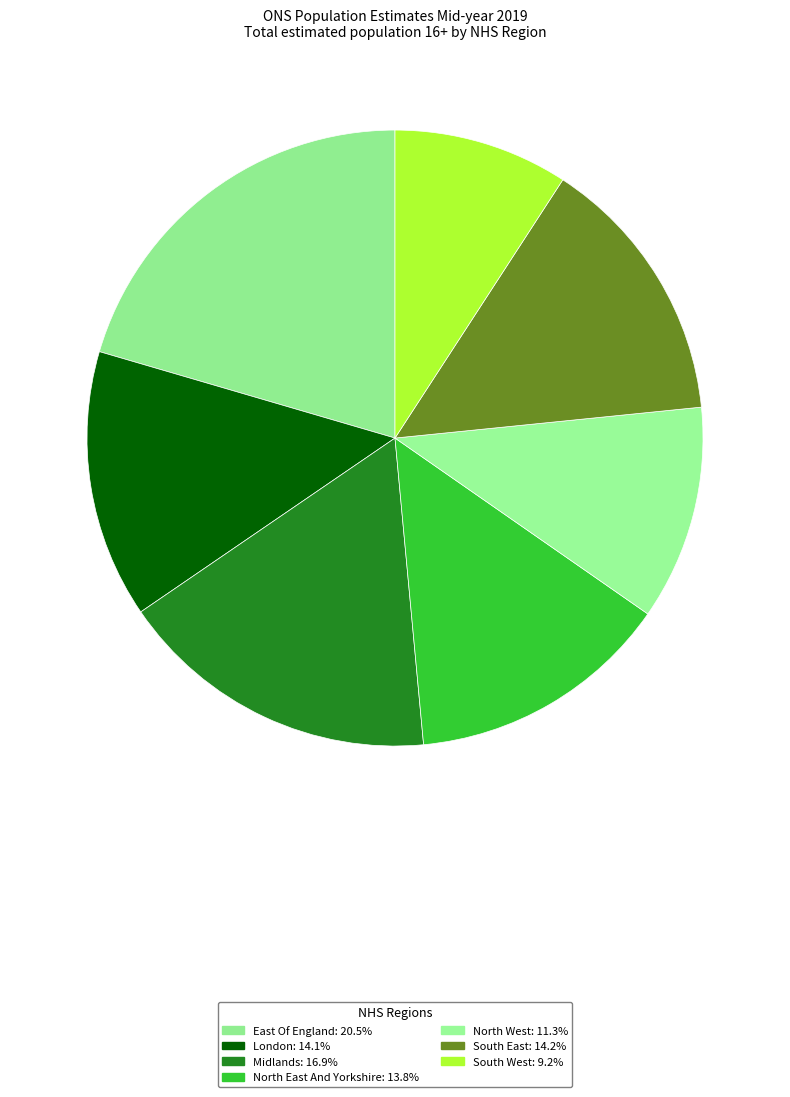

Which category has the biggest portion of the pie?

East Of England